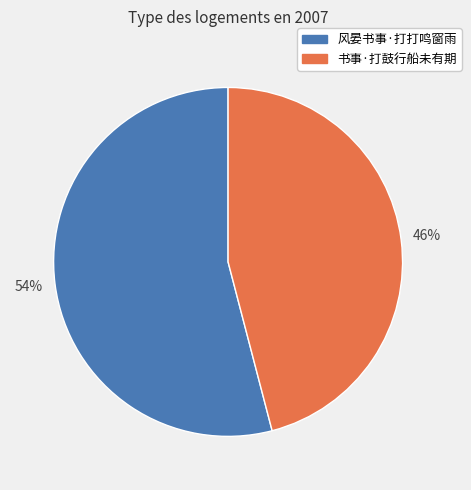

How many slices are in this pie chart?

2